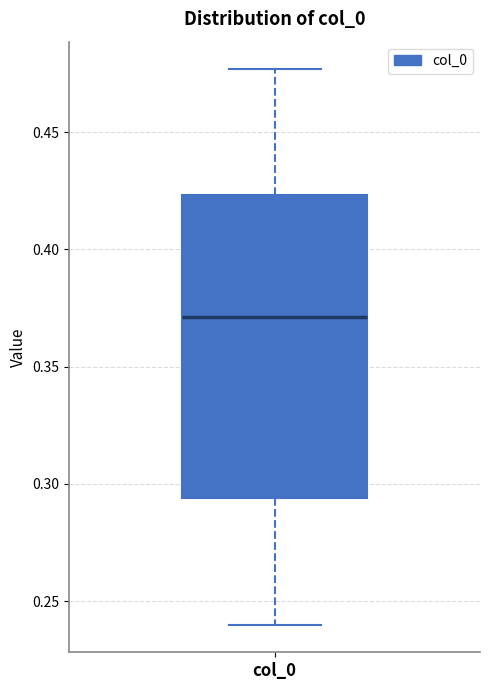

Transcribe this box plot: give where the median line is, the range the box spans, and where the two whiskers end, as read against the y-axis. The values are not printed on the chart, so give them approximately, as read against the axis.

median 0.370, box 0.295 to 0.425, whiskers 0.240 to 0.475